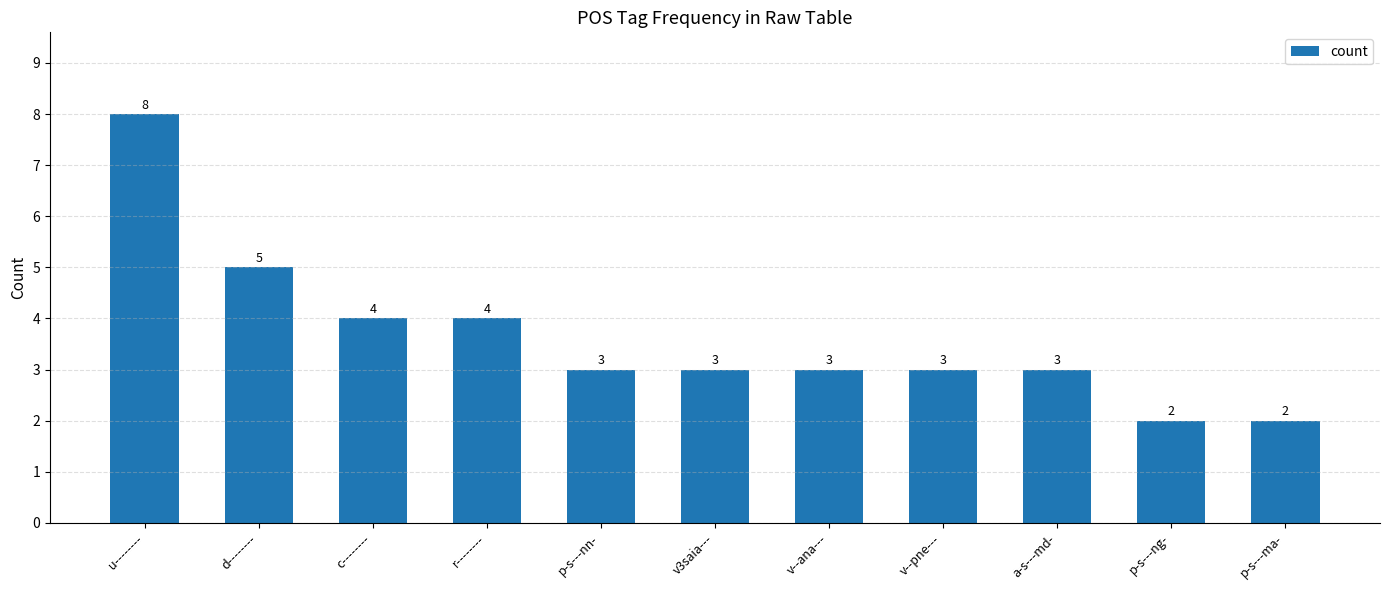

What is the difference between the maximum and second lowest values?

6